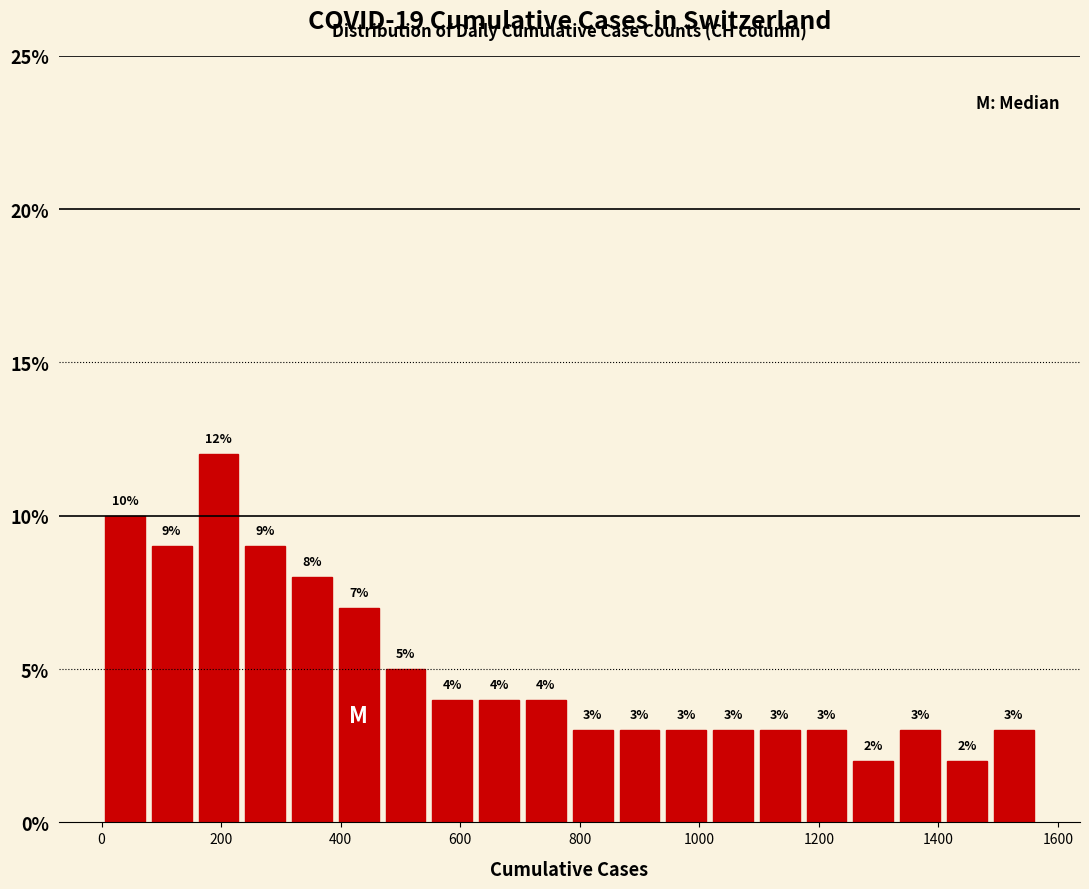

Around what value on the x-axis is the tallest bar? Give the approximate position of its centre, as read against the axis.

200